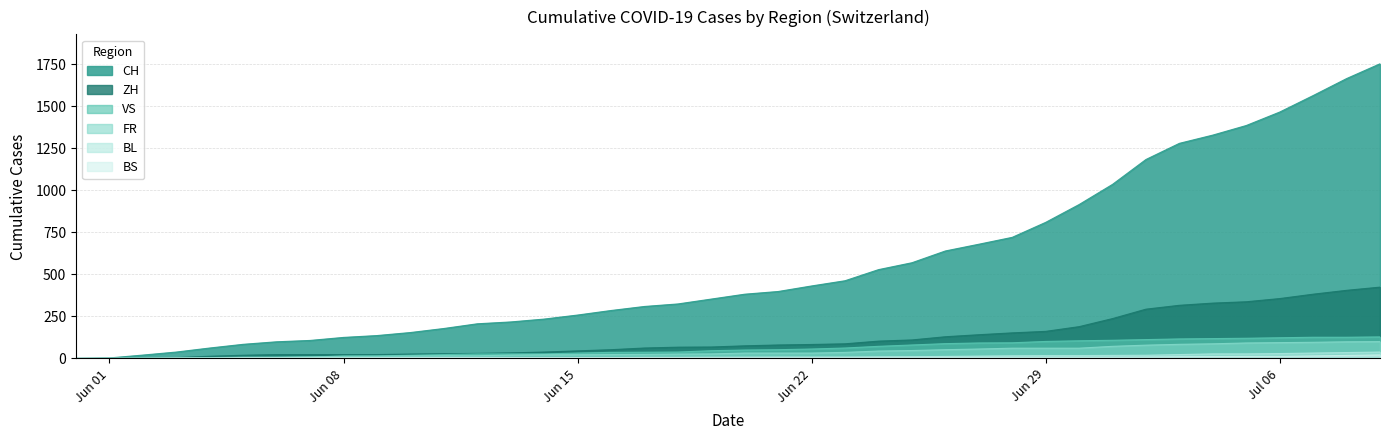

How many distinct data groups are displayed?

6